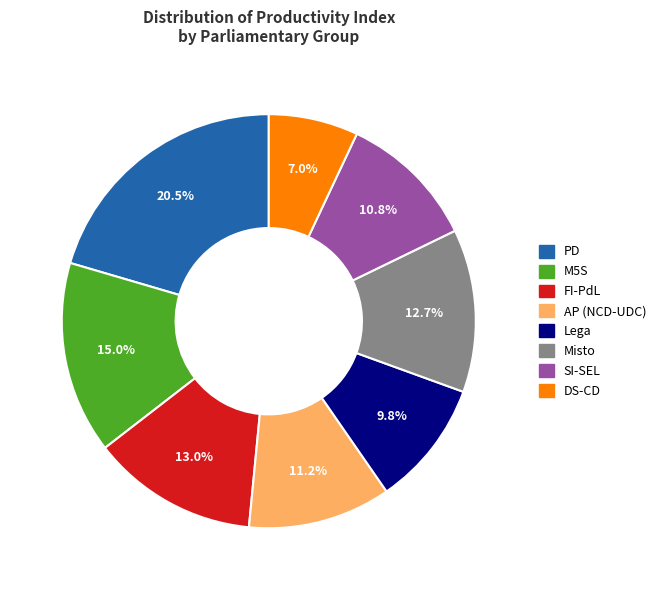

Does SI-SEL represent more than half of the total?

No